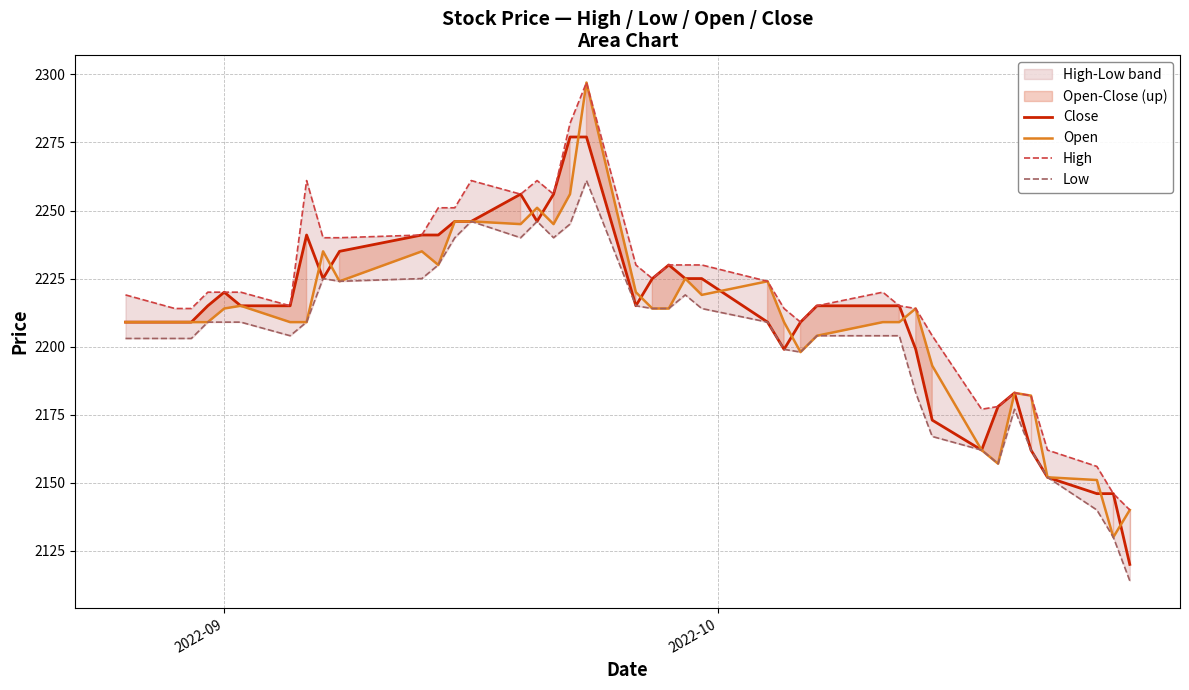

True or false: Close has a value of 580 at 32.

False